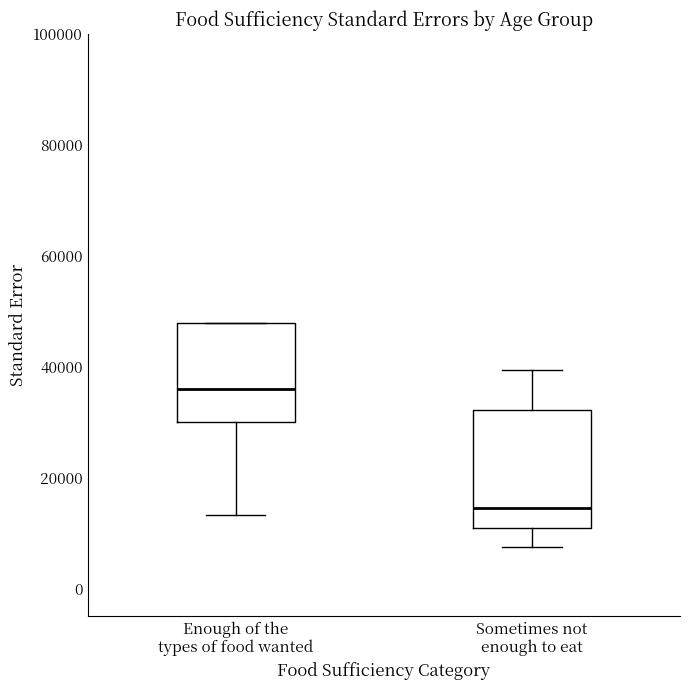

Which box is the tallest, from its lower edge to its upper edge?

Sometimes not enough to eat